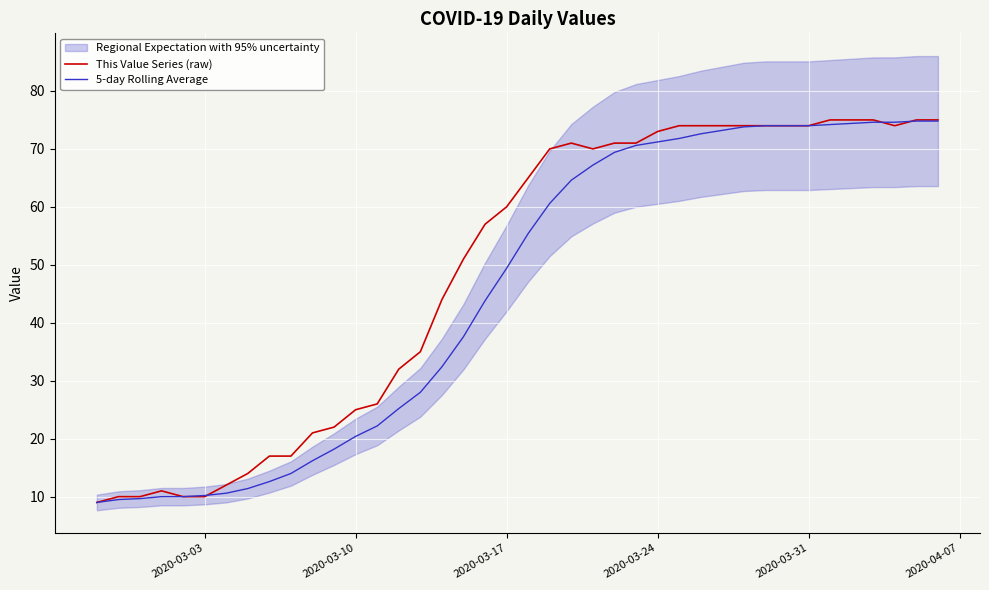

How many intersections are there between 5-day Rolling Average and This Value Series (raw)?

3